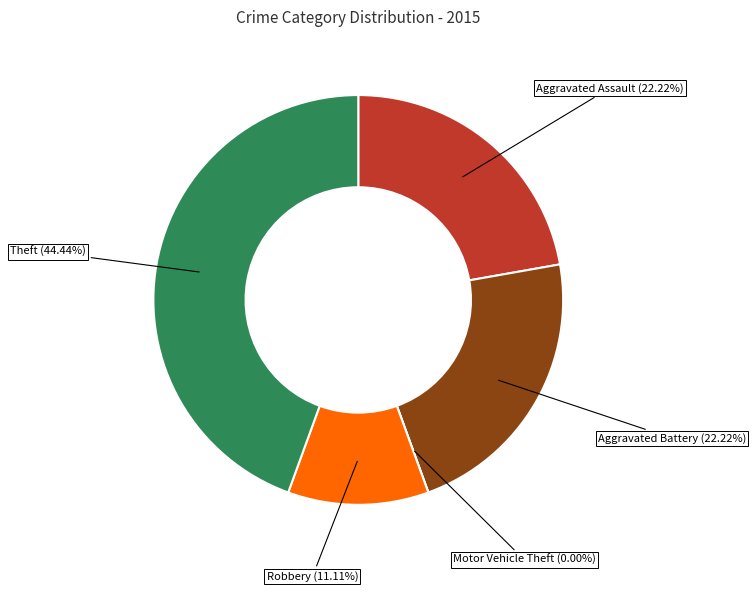

Is there any slice that represents more than half of the pie?

No